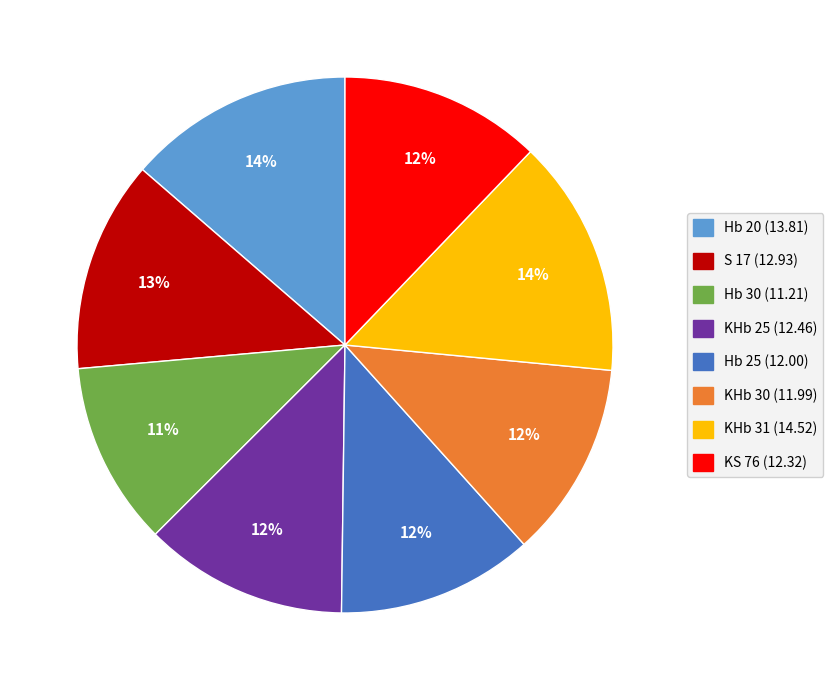

Combined, do Hb 20 and KHb 25 account for over 50%?

No